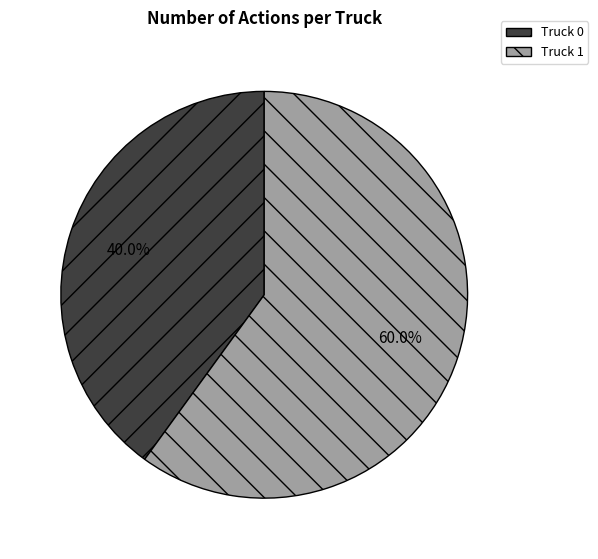

Does Truck 1 represent more than half of the total?

Yes